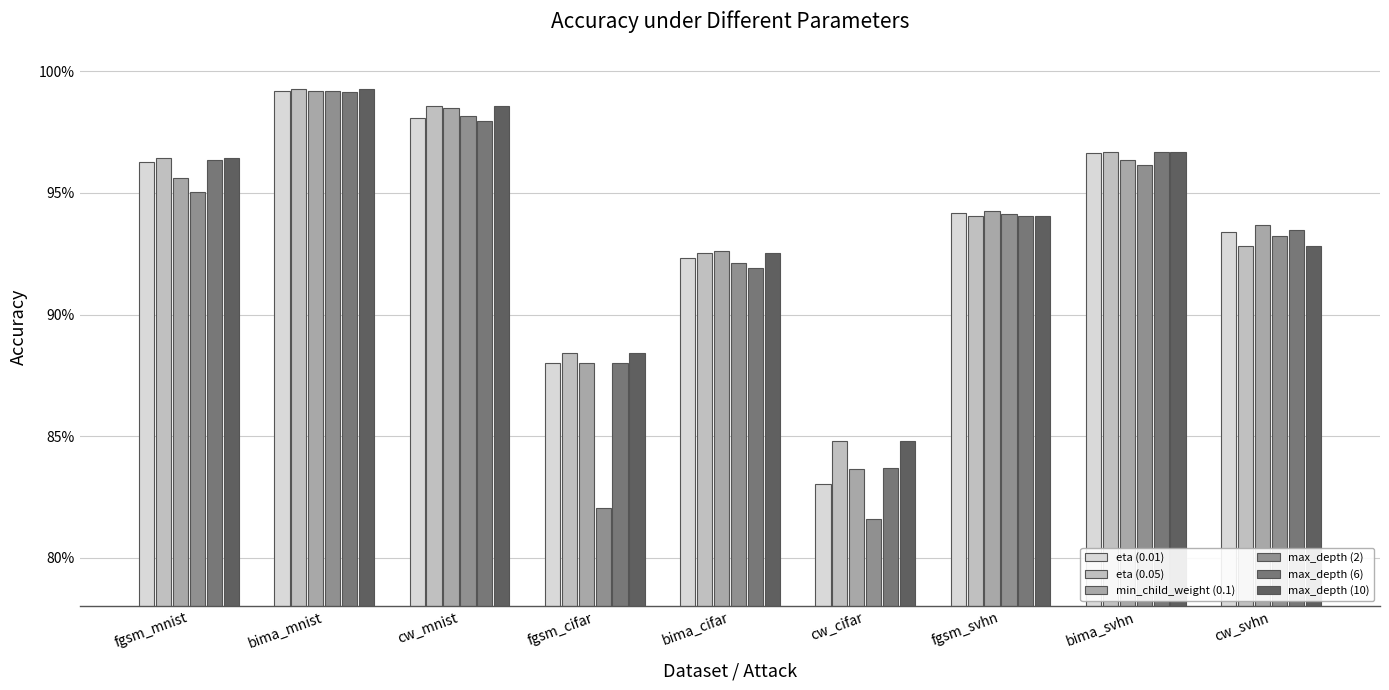

At which category does the chart reach its peak across all series?

bima_mnist